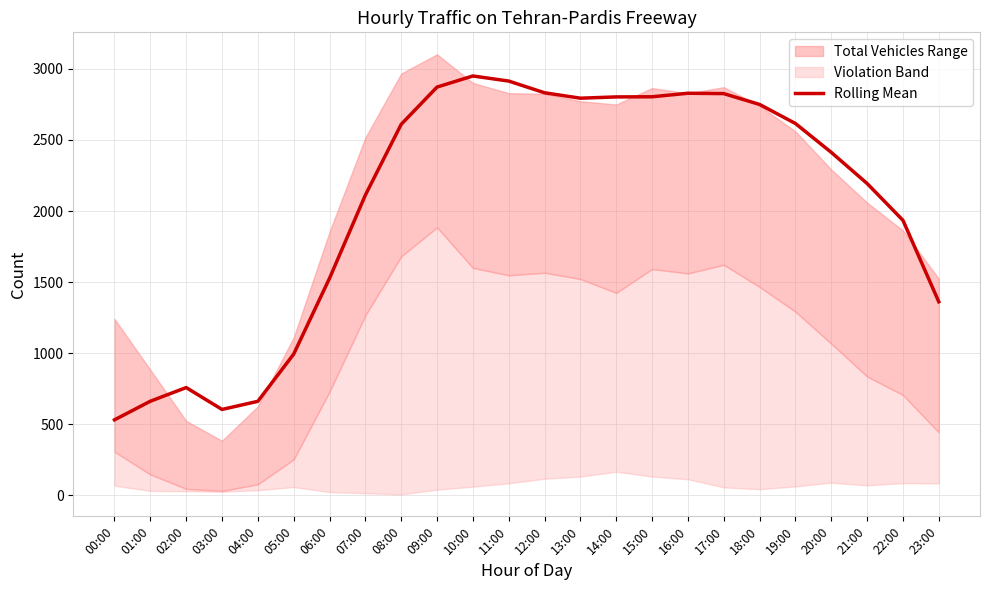

Which label corresponds to the smallest value in the chart?

00:00